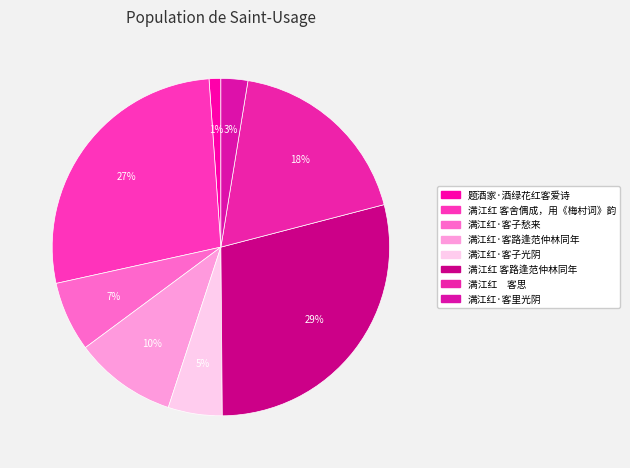

True or false: 满江红·客路逢范仲林同年 accounts for 10% of the total.

True